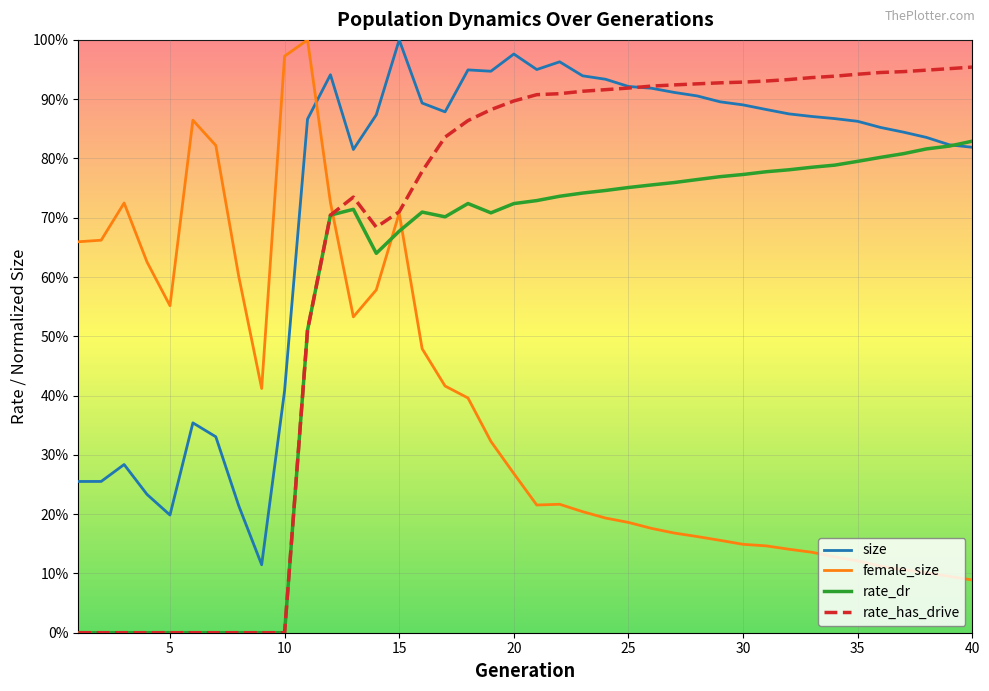

Does the chart have visible grid lines?

Yes